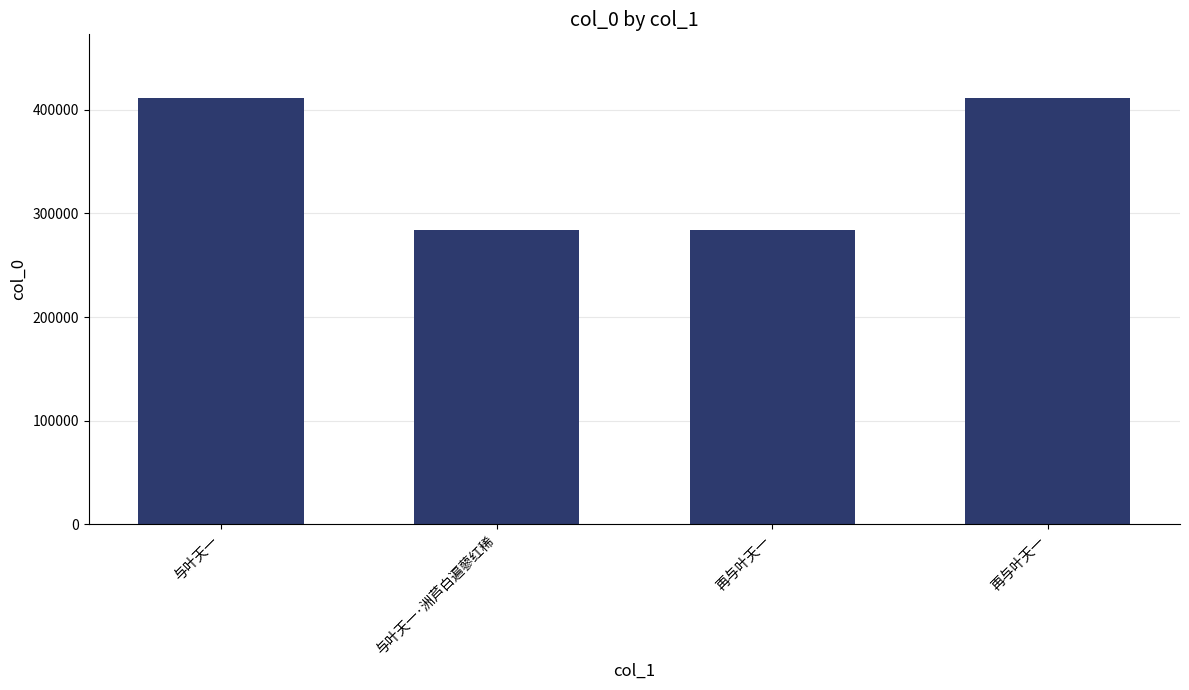

How many bars are there in total?

4